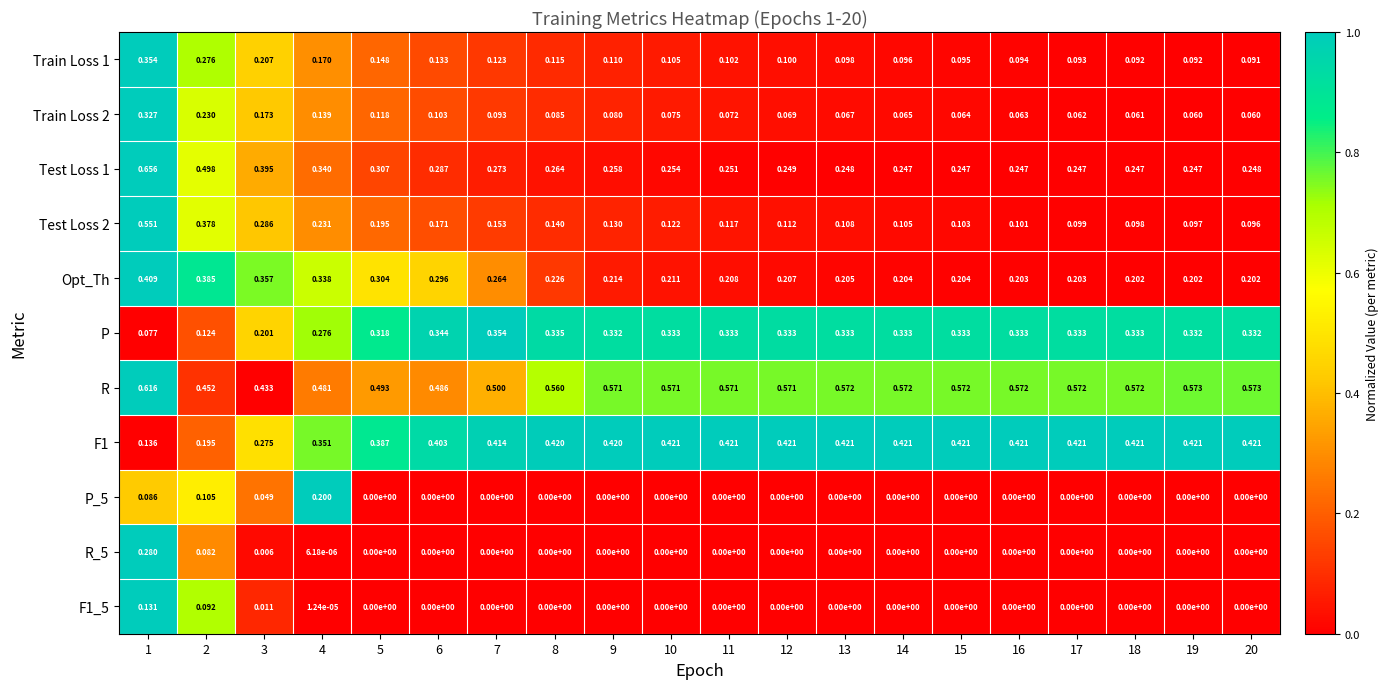

Is the value of Train Loss 1 at 1 greater than the value of Test Loss 2 at 17?

Yes